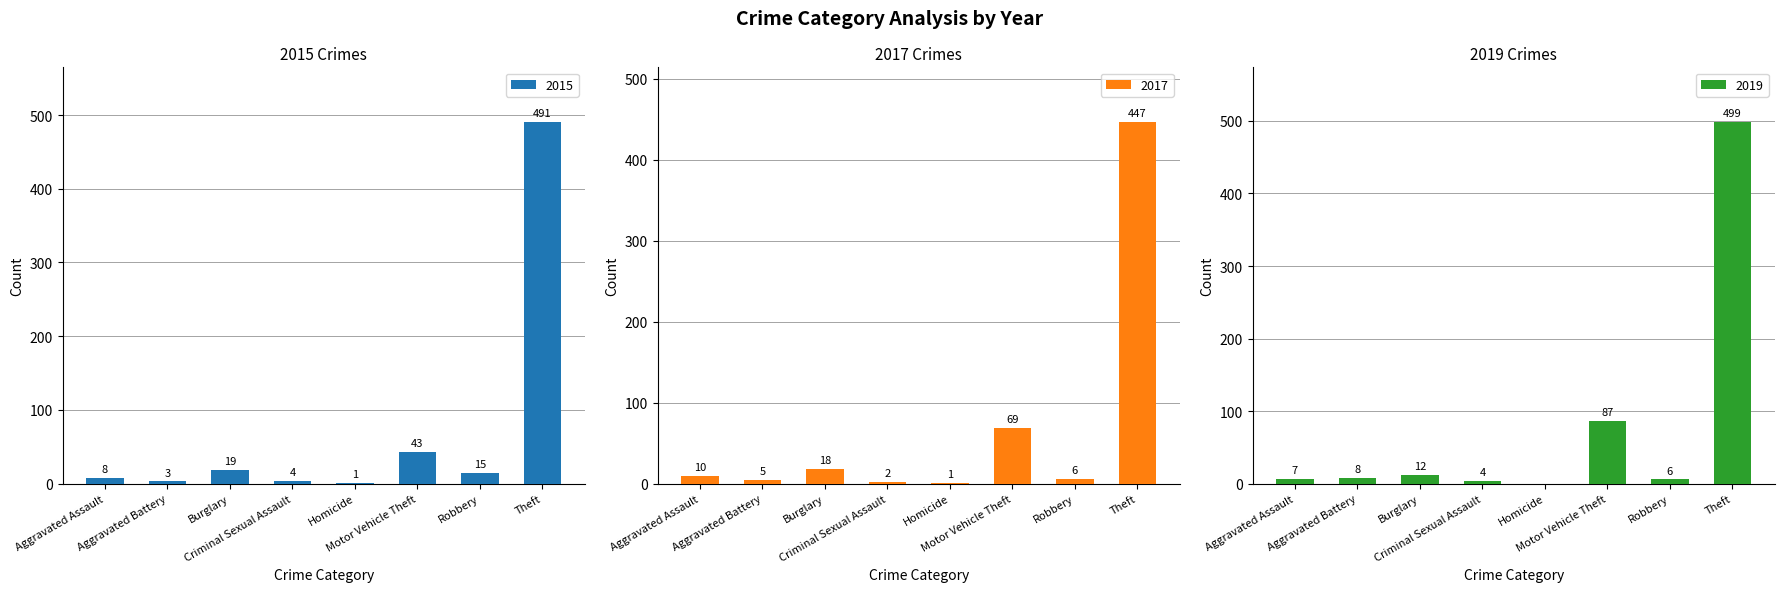

List the series in order of their peak value, highest first.

2019, 2015, 2017